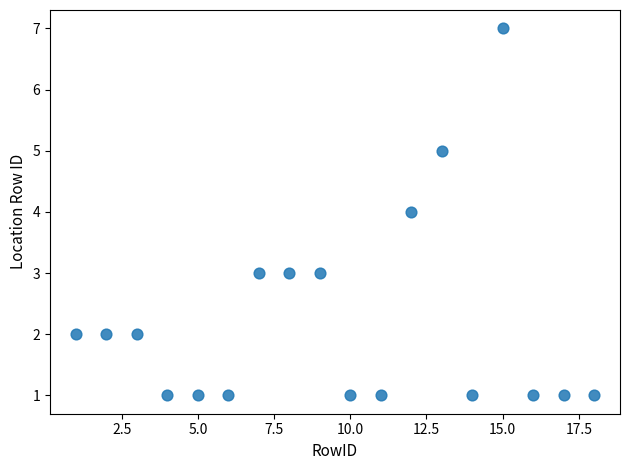

What is the range of X values (max minus min)?

17